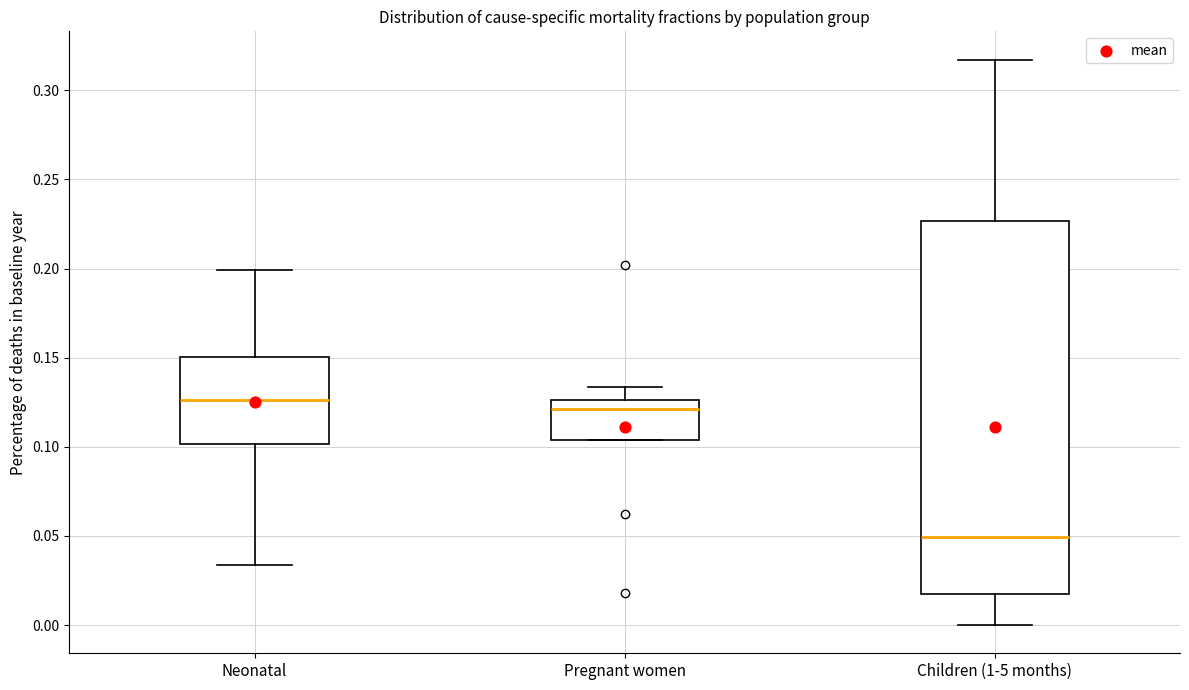

Where does the upper whisker of the box for Children (1-5 months) end on the y-axis? The values are not printed on the chart, so give them approximately, as read against the axis.

0.315